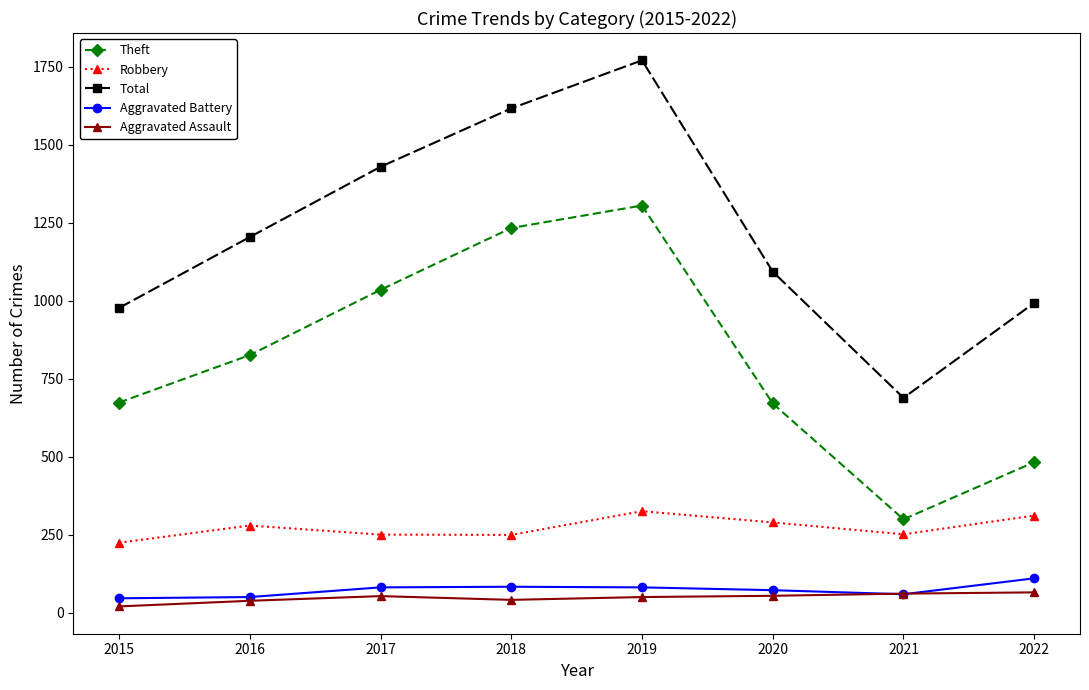

What is the minimum value for Total?

689